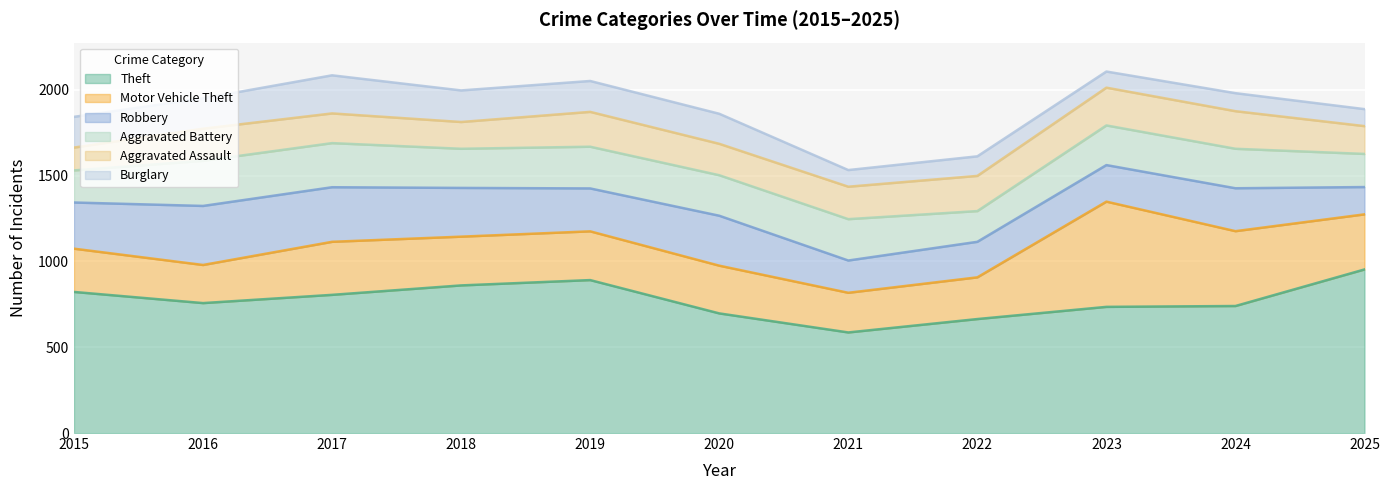

Does the chart display data point markers on the line(s)?

No